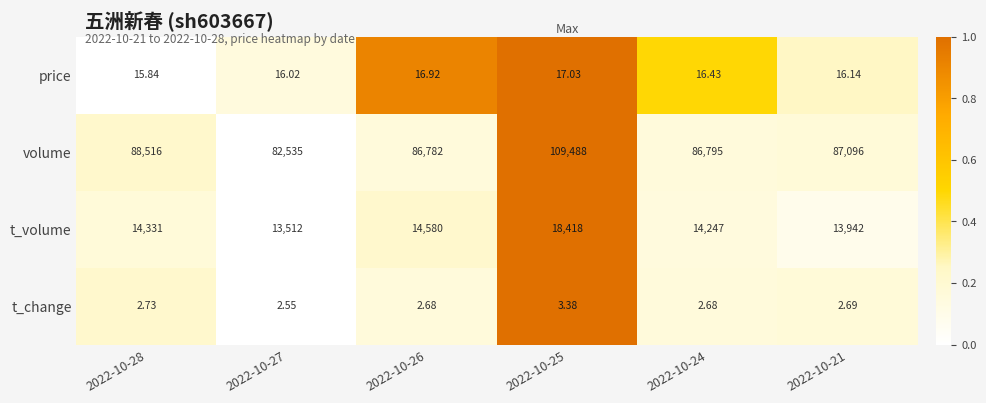

Which series has the largest range (max minus min)?

volume